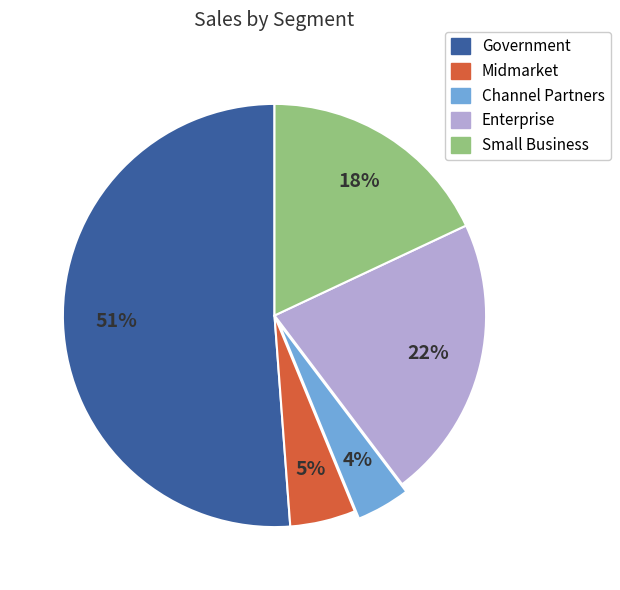

Do Enterprise and Small Business together represent more than half of the pie?

No